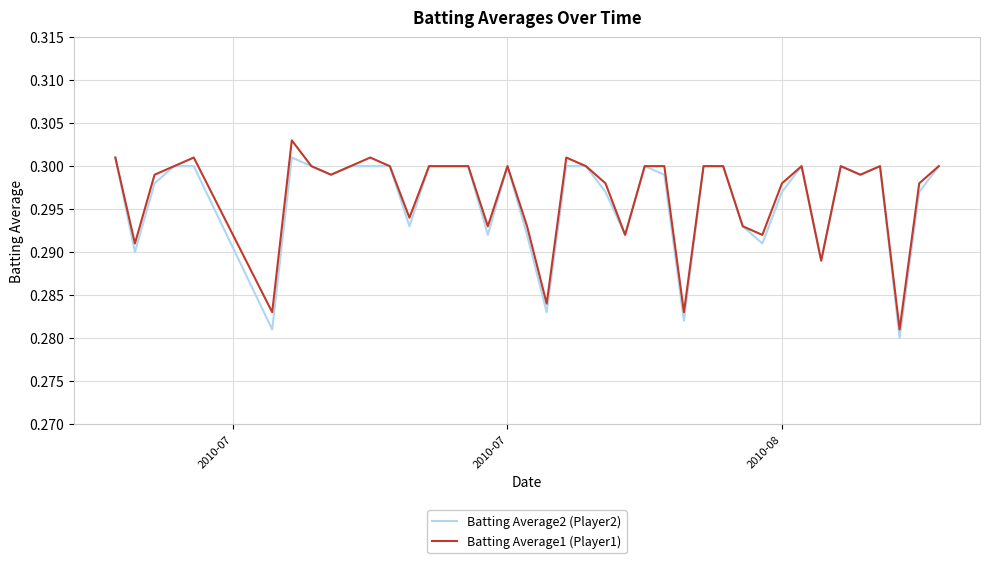

Does the chart have visible grid lines?

Yes